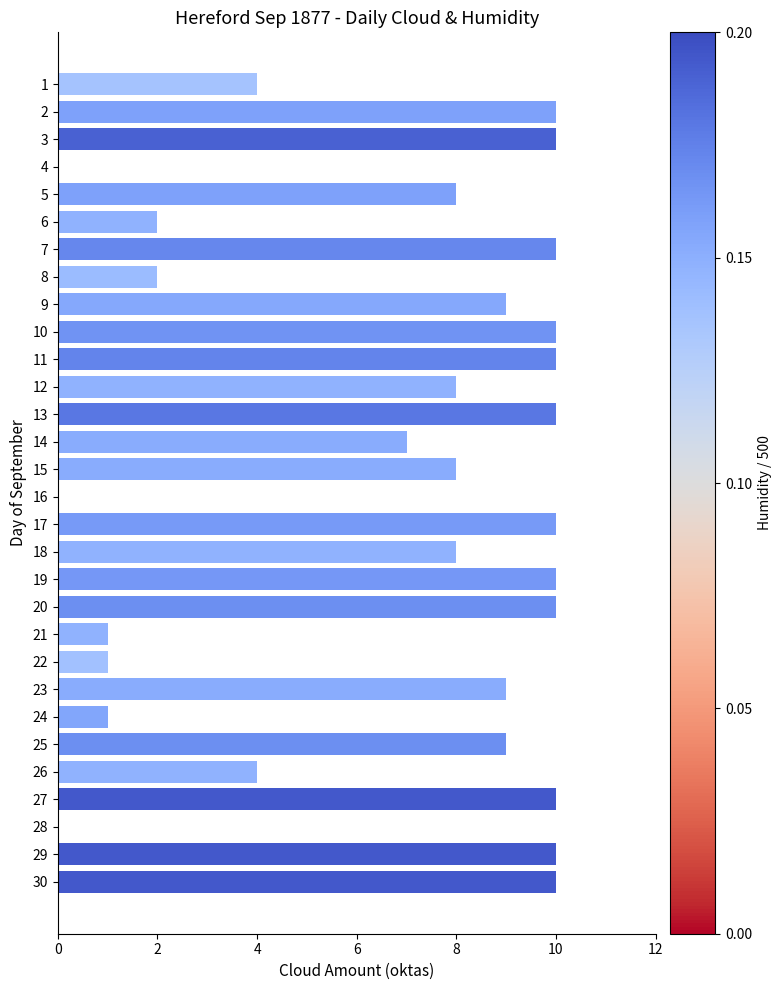

True or false: the data shows 1 at 23.

False